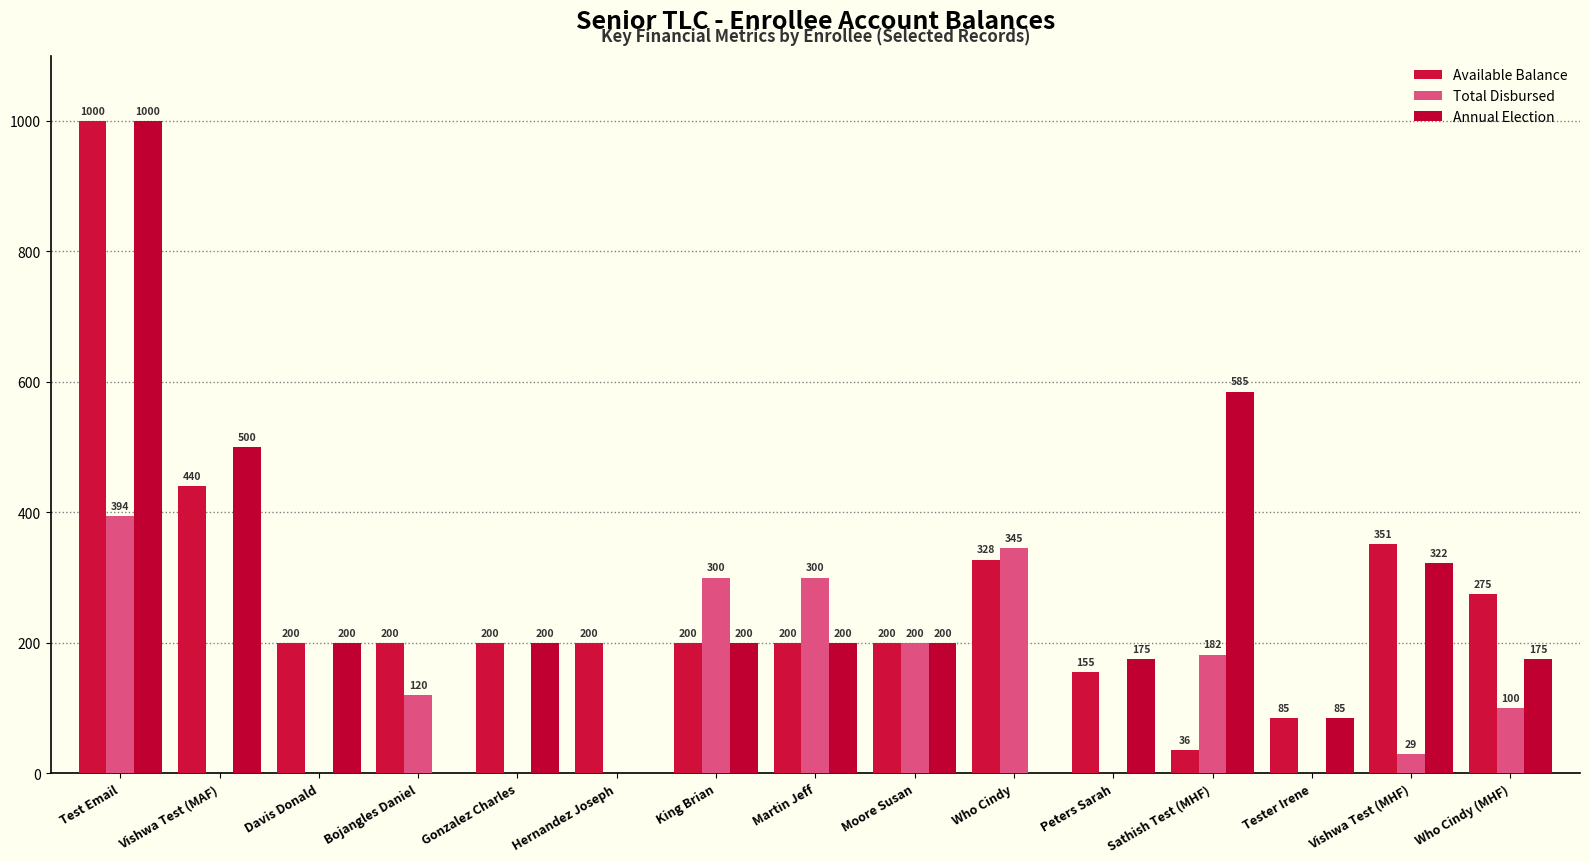

What is the sum of all Available Balance values?

4069.5